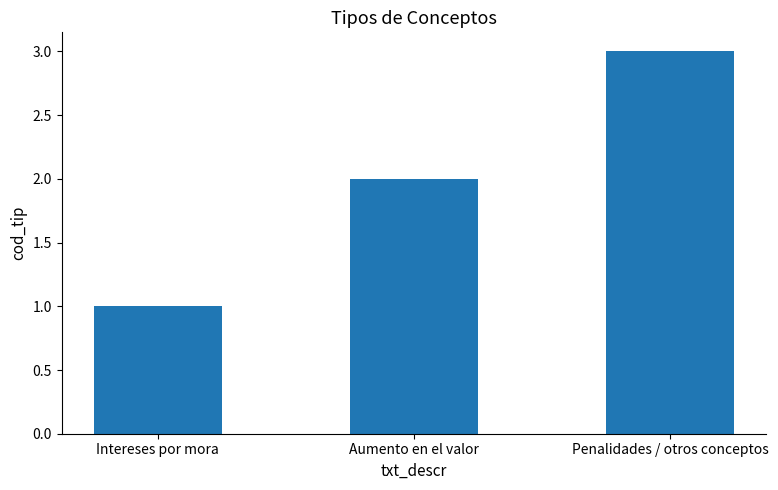

Read the value at Intereses por mora.

1